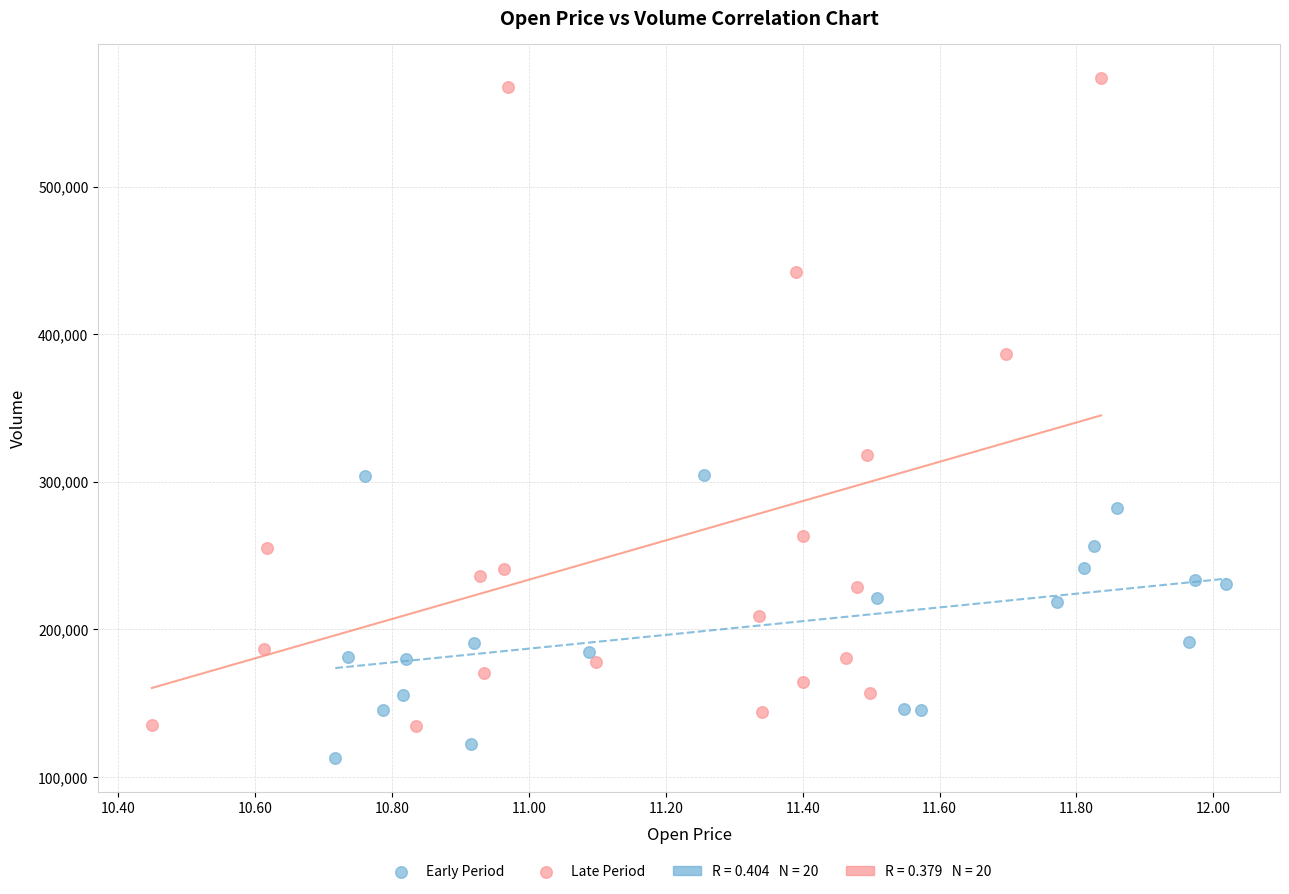

Which series has the widest spread of Y values?

Late Period